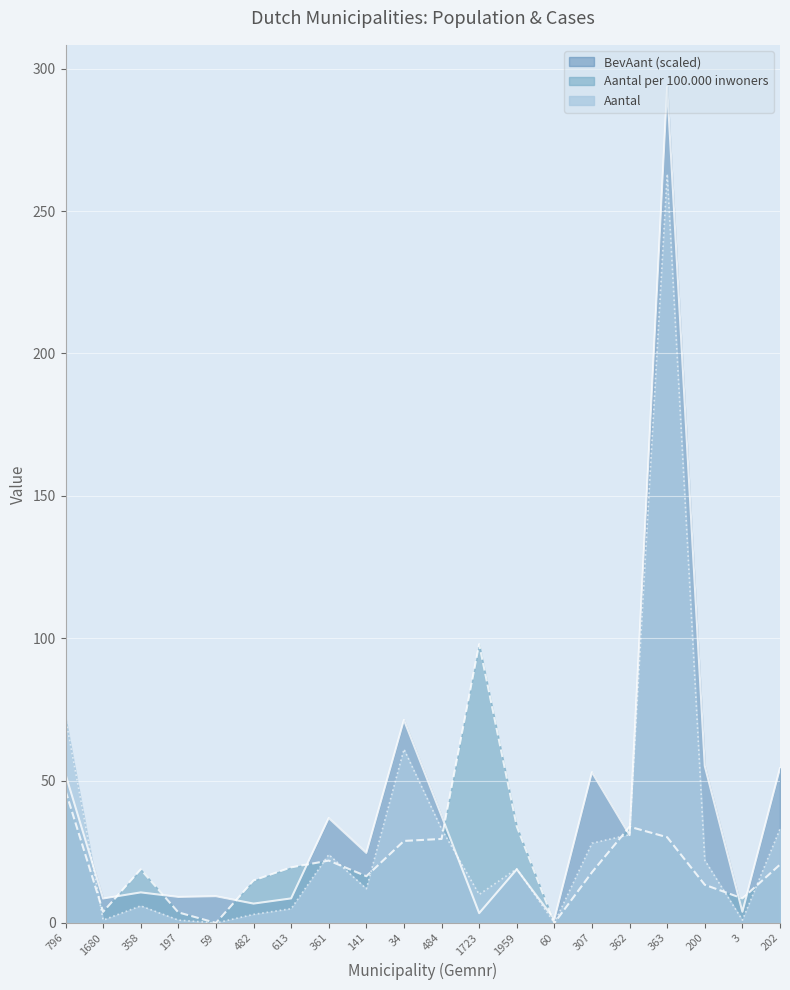

What are all the series names shown in the legend?

BevAant (scaled), Aantal per 100.000 inwoners, Aantal